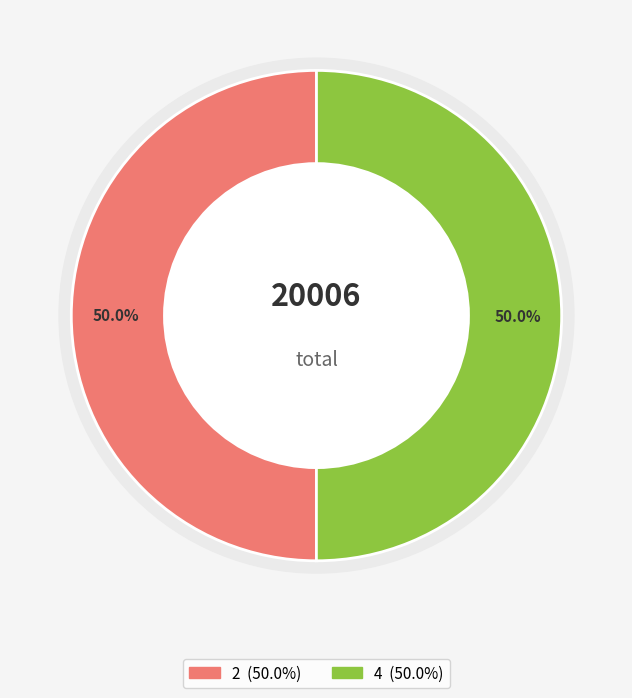

Is it true that 4 is 50% of the pie?

True